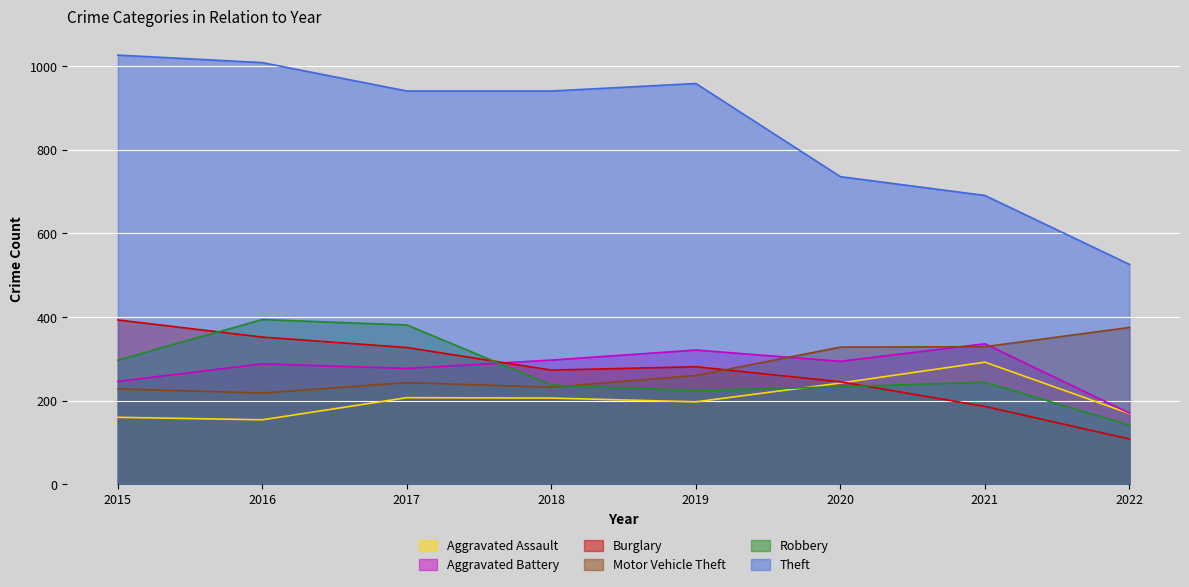

What is the value of the Theft point at the 7th from the left?

691